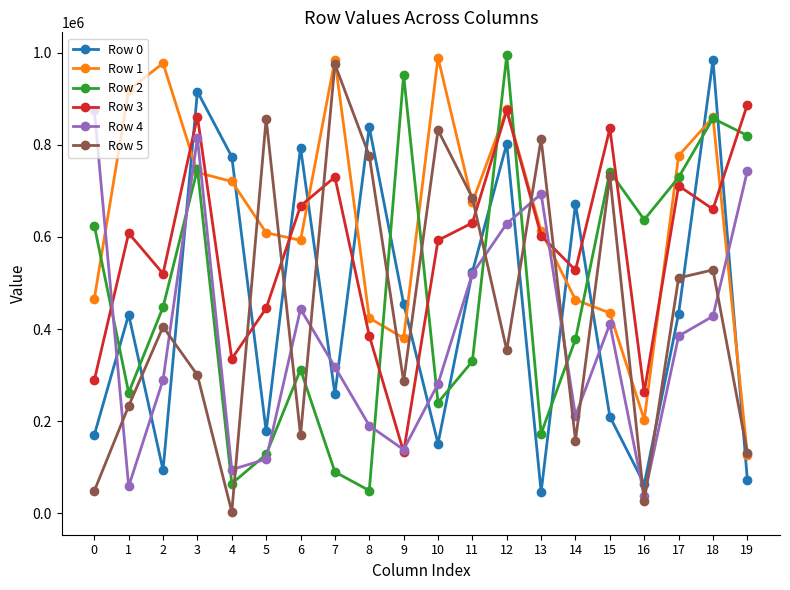

True or false: Row 1 and Row 4 intersect in this chart.

True